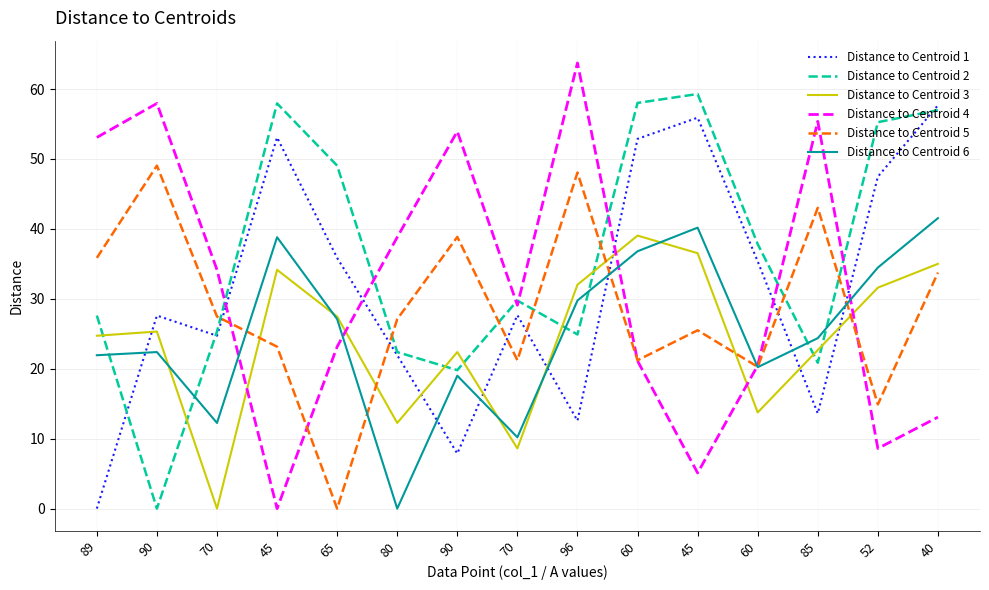

Does the chart display data point markers on the line(s)?

No